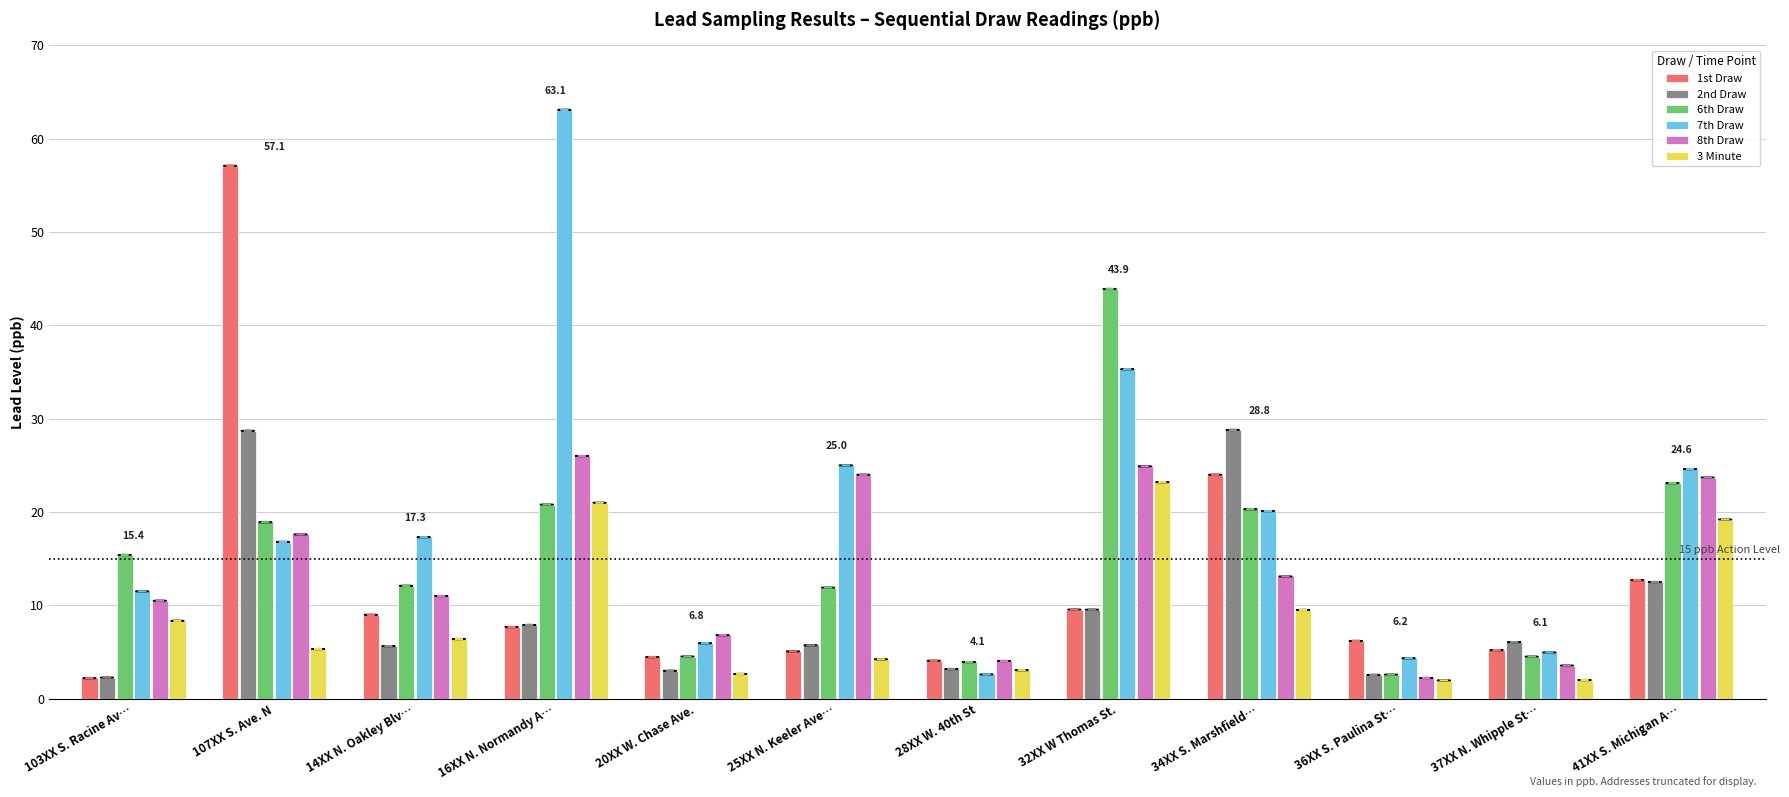

How many data points does each series have?

12